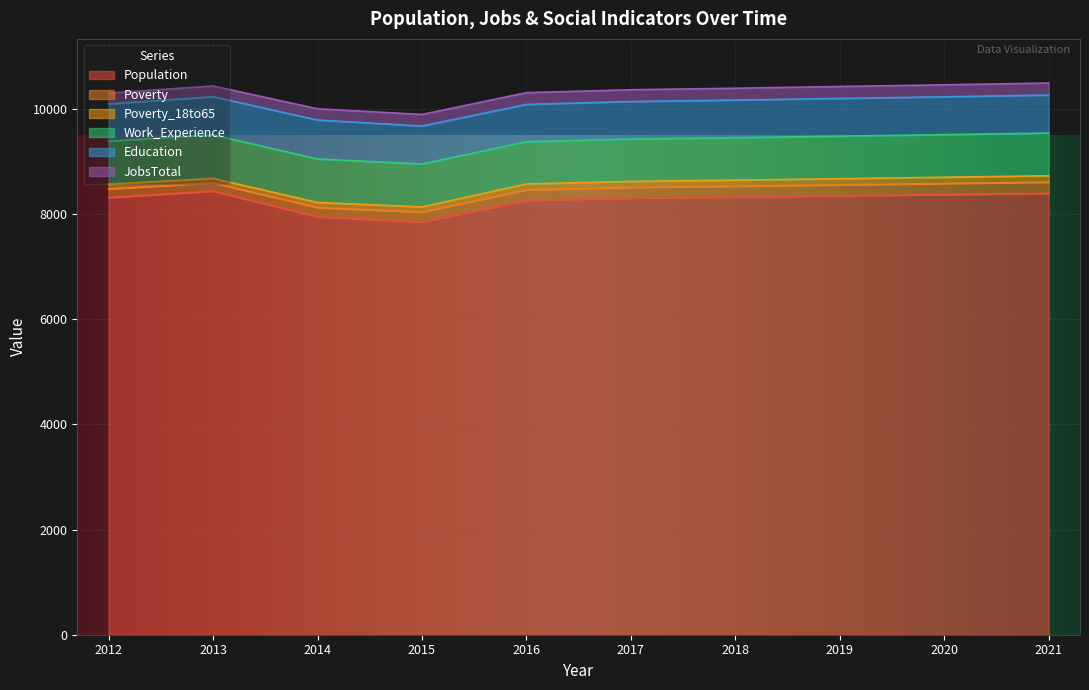

How many data points does each series have?

10